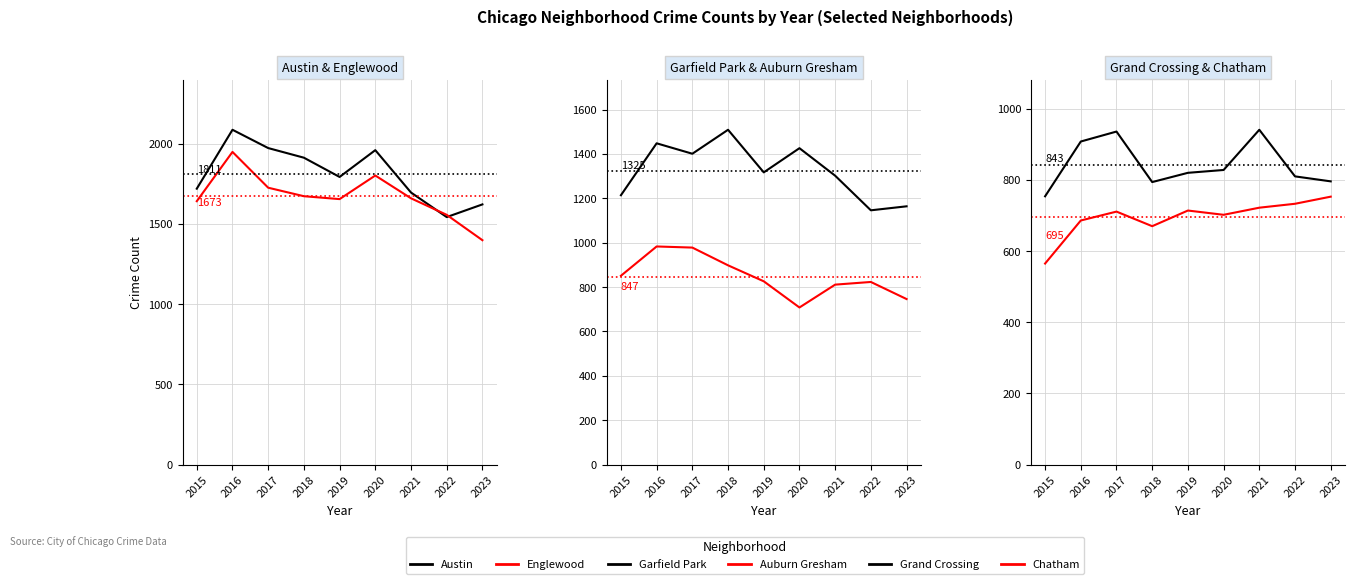

How many interior local valleys does the Chatham series have?

2